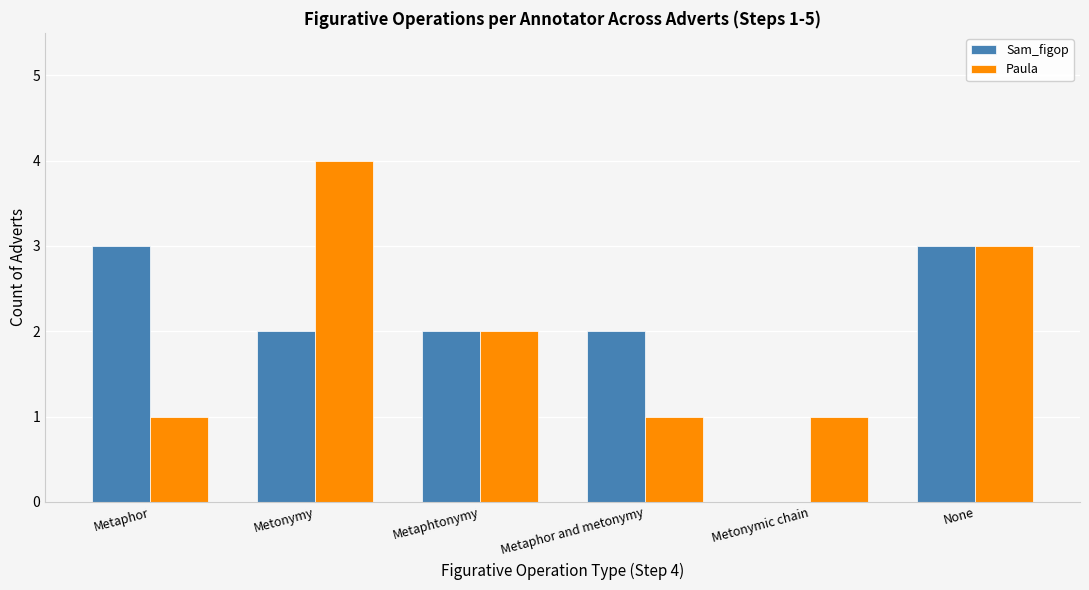

What is the approximate value of Sam_figop at Metaphor?

3